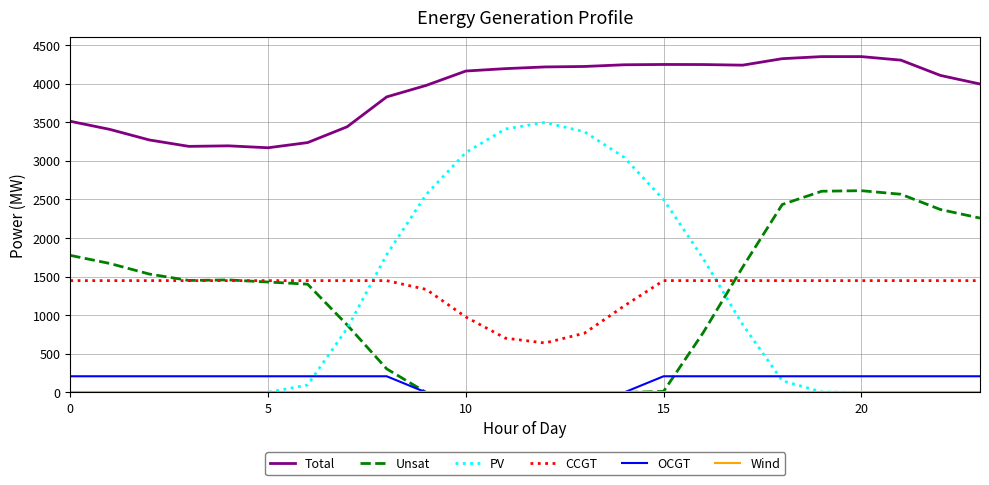

True or false: Total and OCGT cross at least once.

False